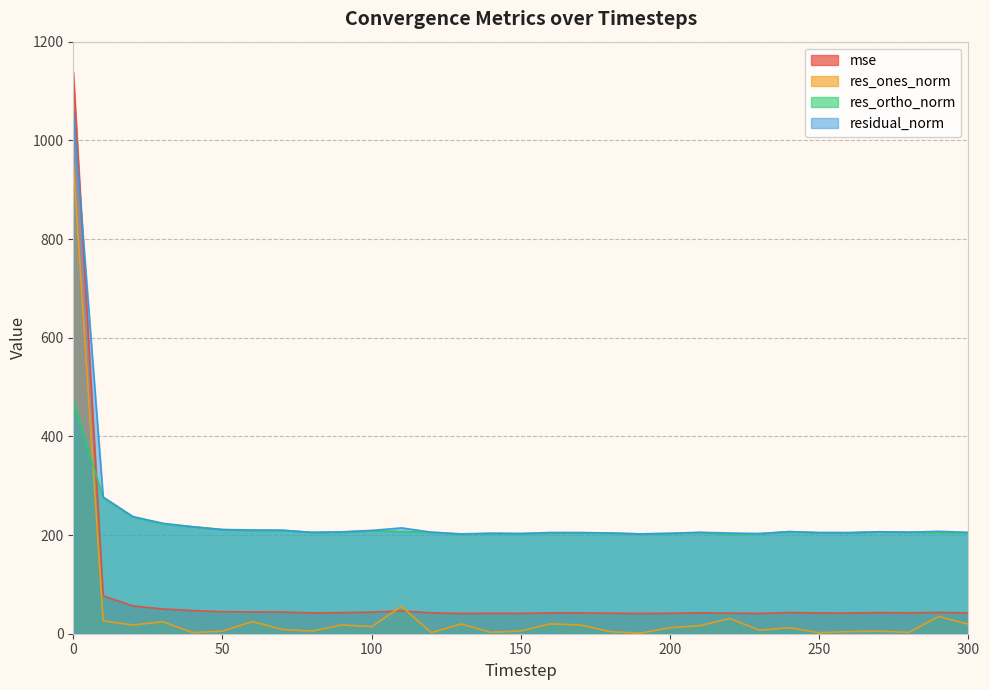

How many lines are shown in the chart?

4